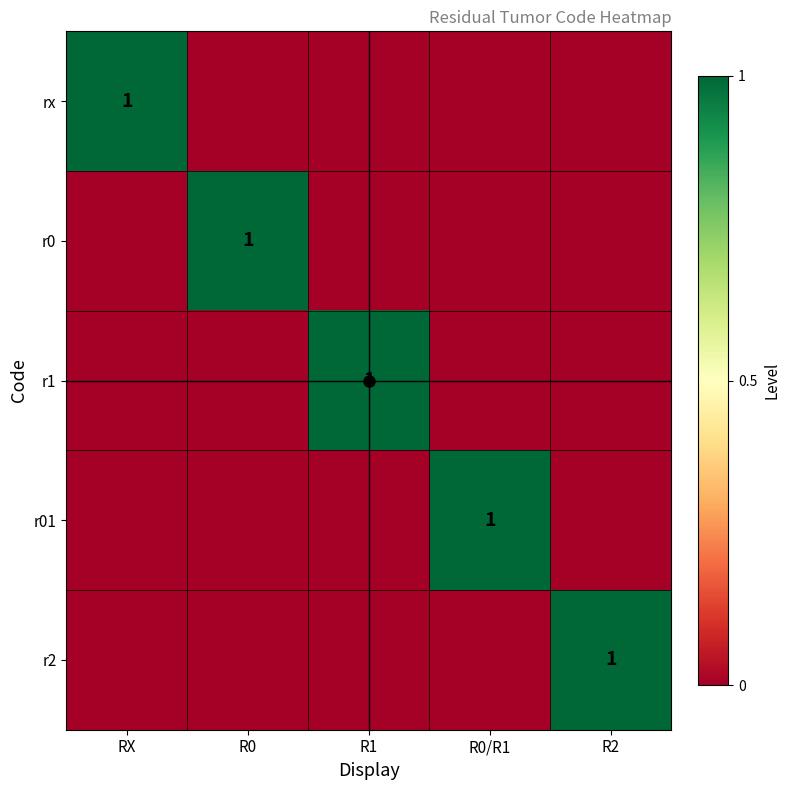

What is the maximum value for r0?

1